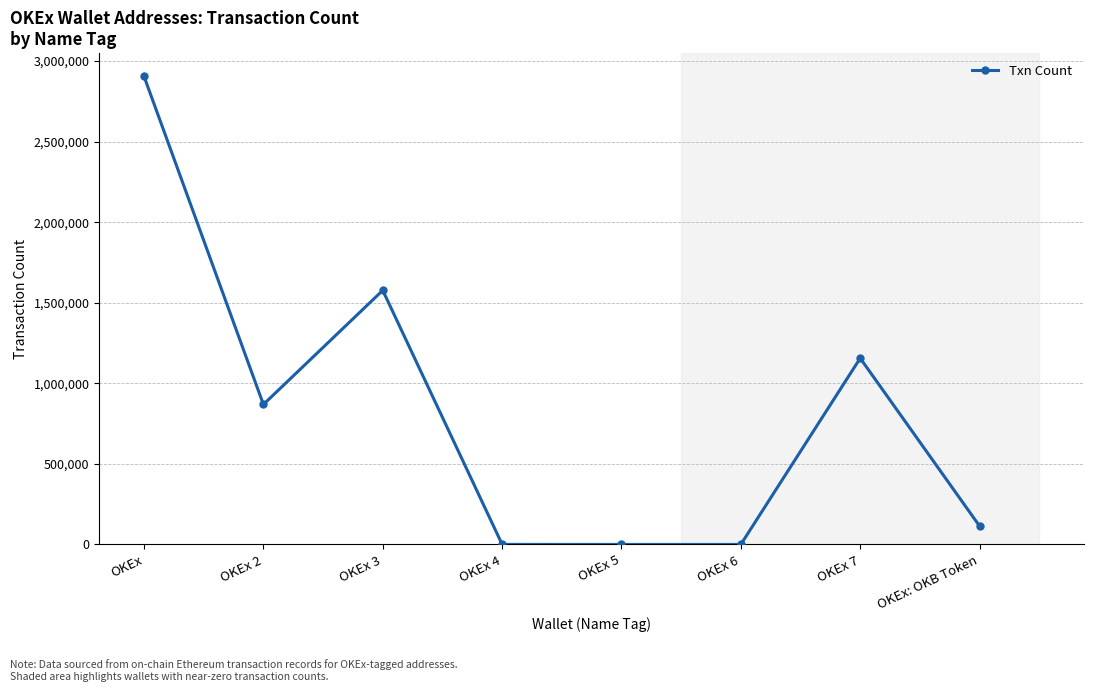

Which has a higher value, OKEx: OKB Token or OKEx 2?

OKEx 2